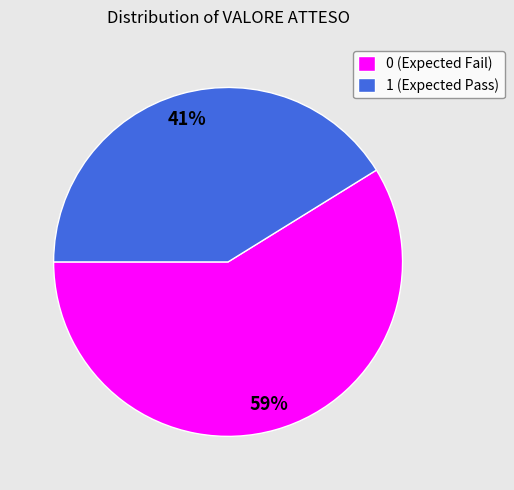

True or false: 0 accounts for 53% of the total.

False